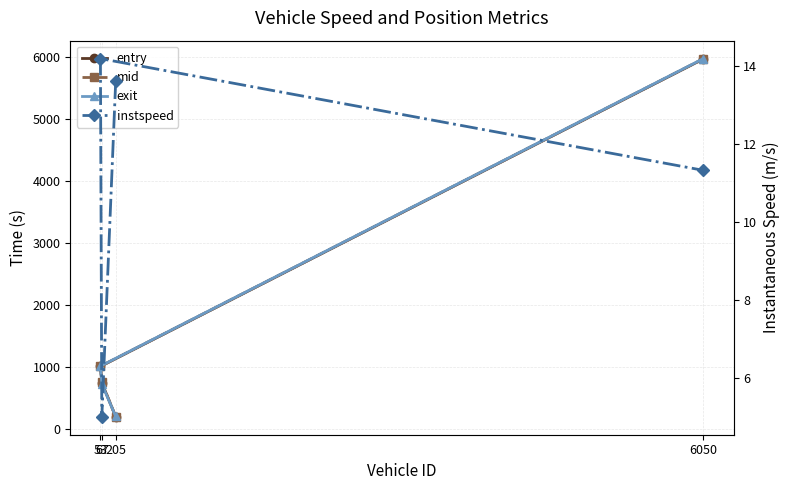

Where is instspeed nearest to the value 9?

6050